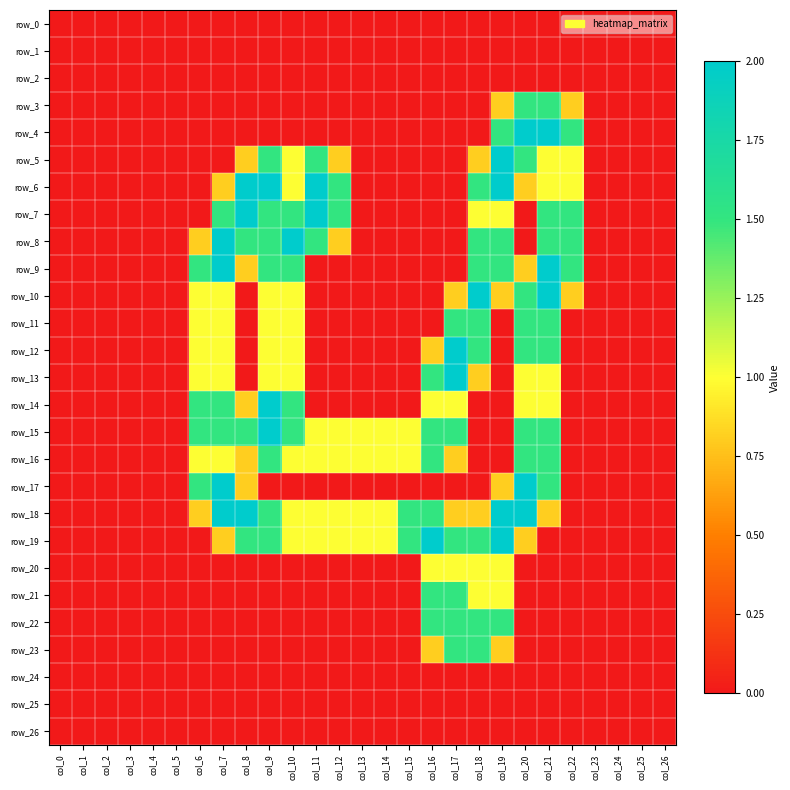

Reading left to right, what are all the values shown in this chart?

row_0: 0.0	0.0	0.0	0.0	0.0	0.0	0.0	0.0	0.0	0.0	0.0	0.0	0.0	0.0	0.0	0.0	0.0	0.0	0.0	0.0	0.0	0.0	0.0	0.0	0.0	0.0	0.0
row_1: 0.0	0.0	0.0	0.0	0.0	0.0	0.0	0.0	0.0	0.0	0.0	0.0	0.0	0.0	0.0	0.0	0.0	0.0	0.0	0.0	0.0	0.0	0.0	0.0	0.0	0.0	0.0
row_2: 0.0	0.0	0.0	0.0	0.0	0.0	0.0	0.0	0.0	0.0	0.0	0.0	0.0	0.0	0.0	0.0	0.0	0.0	0.0	0.0	0.0	0.0	0.0	0.0	0.0	0.0	0.0
row_3: 0.0	0.0	0.0	0.0	0.0	0.0	0.0	0.0	0.0	0.0	0.0	0.0	0.0	0.0	0.0	0.0	0.0	0.0	0.0	0.8	1.5	1.5	0.8	0.0	0.0	0.0	0.0
row_4: 0.0	0.0	0.0	0.0	0.0	0.0	0.0	0.0	0.0	0.0	0.0	0.0	0.0	0.0	0.0	0.0	0.0	0.0	0.0	1.5	2.0	2.0	1.5	0.0	0.0	0.0	0.0
row_5: 0.0	0.0	0.0	0.0	0.0	0.0	0.0	0.0	0.8	1.5	1.0	1.5	0.8	0.0	0.0	0.0	0.0	0.0	0.8	2.0	1.5	1.0	1.0	0.0	0.0	0.0	0.0
row_6: 0.0	0.0	0.0	0.0	0.0	0.0	0.0	0.8	2.0	2.0	1.0	2.0	1.5	0.0	0.0	0.0	0.0	0.0	1.5	2.0	0.8	1.0	1.0	0.0	0.0	0.0	0.0
row_7: 0.0	0.0	0.0	0.0	0.0	0.0	0.0	1.5	2.0	1.5	1.5	2.0	1.5	0.0	0.0	0.0	0.0	0.0	1.0	1.0	0.0	1.5	1.5	0.0	0.0	0.0	0.0
row_8: 0.0	0.0	0.0	0.0	0.0	0.0	0.8	2.0	1.5	1.5	2.0	1.5	0.8	0.0	0.0	0.0	0.0	0.0	1.5	1.5	0.0	1.5	1.5	0.0	0.0	0.0	0.0
row_9: 0.0	0.0	0.0	0.0	0.0	0.0	1.5	2.0	0.8	1.5	1.5	0.0	0.0	0.0	0.0	0.0	0.0	0.0	1.5	1.5	0.8	2.0	1.5	0.0	0.0	0.0	0.0
row_10: 0.0	0.0	0.0	0.0	0.0	0.0	1.0	1.0	0.0	1.0	1.0	0.0	0.0	0.0	0.0	0.0	0.0	0.8	2.0	0.8	1.5	2.0	0.8	0.0	0.0	0.0	0.0
row_11: 0.0	0.0	0.0	0.0	0.0	0.0	1.0	1.0	0.0	1.0	1.0	0.0	0.0	0.0	0.0	0.0	0.0	1.5	1.5	0.0	1.5	1.5	0.0	0.0	0.0	0.0	0.0
row_12: 0.0	0.0	0.0	0.0	0.0	0.0	1.0	1.0	0.0	1.0	1.0	0.0	0.0	0.0	0.0	0.0	0.8	2.0	1.5	0.0	1.5	1.5	0.0	0.0	0.0	0.0	0.0
row_13: 0.0	0.0	0.0	0.0	0.0	0.0	1.0	1.0	0.0	1.0	1.0	0.0	0.0	0.0	0.0	0.0	1.5	2.0	0.8	0.0	1.0	1.0	0.0	0.0	0.0	0.0	0.0
row_14: 0.0	0.0	0.0	0.0	0.0	0.0	1.5	1.5	0.8	2.0	1.5	0.0	0.0	0.0	0.0	0.0	1.0	1.0	0.0	0.0	1.0	1.0	0.0	0.0	0.0	0.0	0.0
row_15: 0.0	0.0	0.0	0.0	0.0	0.0	1.5	1.5	1.5	2.0	1.5	1.0	1.0	1.0	1.0	1.0	1.5	1.5	0.0	0.0	1.5	1.5	0.0	0.0	0.0	0.0	0.0
row_16: 0.0	0.0	0.0	0.0	0.0	0.0	1.0	1.0	0.8	1.5	1.0	1.0	1.0	1.0	1.0	1.0	1.5	0.8	0.0	0.0	1.5	1.5	0.0	0.0	0.0	0.0	0.0
row_17: 0.0	0.0	0.0	0.0	0.0	0.0	1.5	2.0	0.8	0.0	0.0	0.0	0.0	0.0	0.0	0.0	0.0	0.0	0.0	0.8	2.0	1.5	0.0	0.0	0.0	0.0	0.0
row_18: 0.0	0.0	0.0	0.0	0.0	0.0	0.8	2.0	2.0	1.5	1.0	1.0	1.0	1.0	1.0	1.5	1.5	0.8	0.8	2.0	2.0	0.8	0.0	0.0	0.0	0.0	0.0
row_19: 0.0	0.0	0.0	0.0	0.0	0.0	0.0	0.8	1.5	1.5	1.0	1.0	1.0	1.0	1.0	1.5	2.0	1.5	1.5	2.0	0.8	0.0	0.0	0.0	0.0	0.0	0.0
row_20: 0.0	0.0	0.0	0.0	0.0	0.0	0.0	0.0	0.0	0.0	0.0	0.0	0.0	0.0	0.0	0.0	1.0	1.0	1.0	1.0	0.0	0.0	0.0	0.0	0.0	0.0	0.0
row_21: 0.0	0.0	0.0	0.0	0.0	0.0	0.0	0.0	0.0	0.0	0.0	0.0	0.0	0.0	0.0	0.0	1.5	1.5	1.0	1.0	0.0	0.0	0.0	0.0	0.0	0.0	0.0
row_22: 0.0	0.0	0.0	0.0	0.0	0.0	0.0	0.0	0.0	0.0	0.0	0.0	0.0	0.0	0.0	0.0	1.5	1.5	1.5	1.5	0.0	0.0	0.0	0.0	0.0	0.0	0.0
row_23: 0.0	0.0	0.0	0.0	0.0	0.0	0.0	0.0	0.0	0.0	0.0	0.0	0.0	0.0	0.0	0.0	0.8	1.5	1.5	0.8	0.0	0.0	0.0	0.0	0.0	0.0	0.0
row_24: 0.0	0.0	0.0	0.0	0.0	0.0	0.0	0.0	0.0	0.0	0.0	0.0	0.0	0.0	0.0	0.0	0.0	0.0	0.0	0.0	0.0	0.0	0.0	0.0	0.0	0.0	0.0
row_25: 0.0	0.0	0.0	0.0	0.0	0.0	0.0	0.0	0.0	0.0	0.0	0.0	0.0	0.0	0.0	0.0	0.0	0.0	0.0	0.0	0.0	0.0	0.0	0.0	0.0	0.0	0.0
row_26: 0.0	0.0	0.0	0.0	0.0	0.0	0.0	0.0	0.0	0.0	0.0	0.0	0.0	0.0	0.0	0.0	0.0	0.0	0.0	0.0	0.0	0.0	0.0	0.0	0.0	0.0	0.0